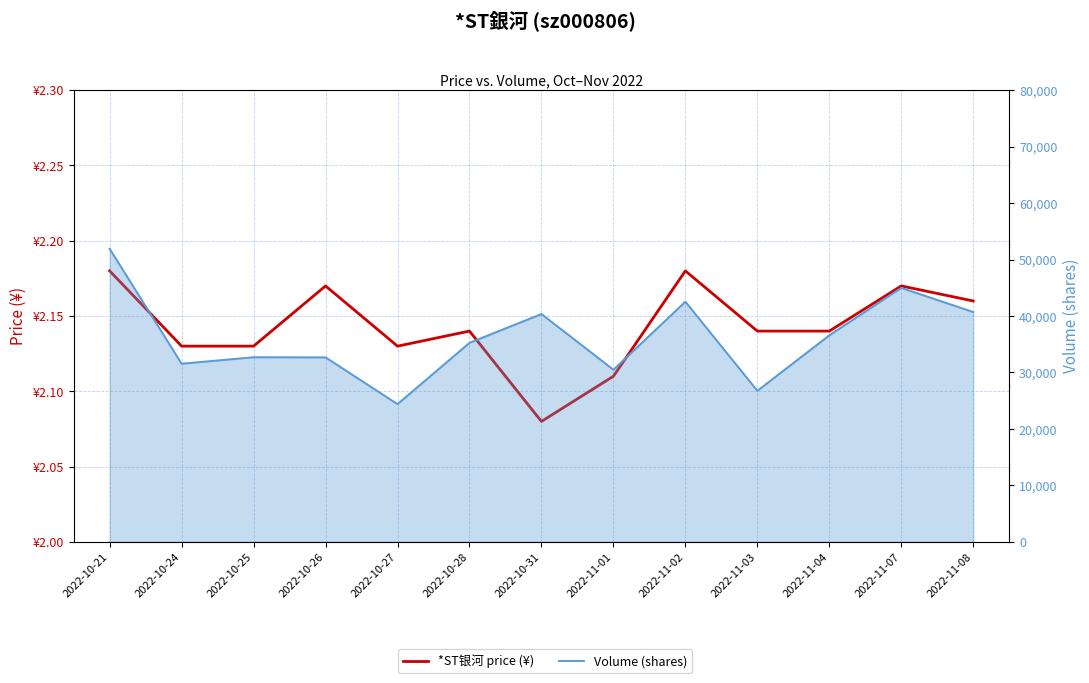

Is the value of *ST银河 price (¥) at 2022-10-21 greater than the value of Volume (shares) at 2022-11-07?

No